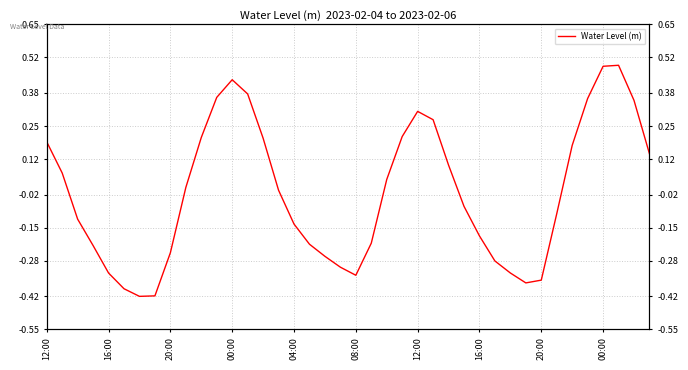

What is the value of the 31st point from the left?

-0.3